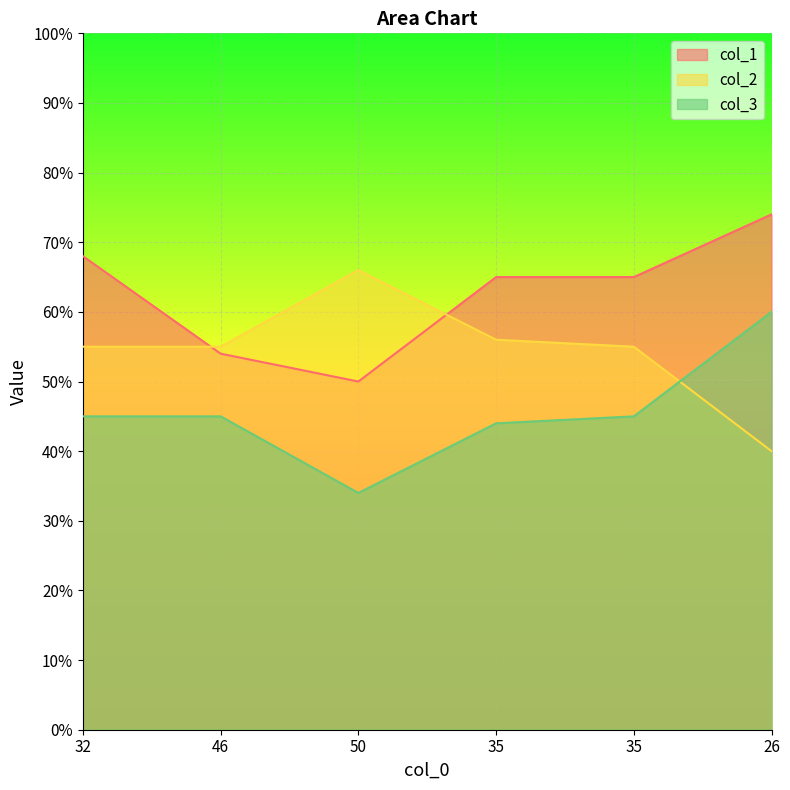

How many values in the col_1 series are below 65?

2